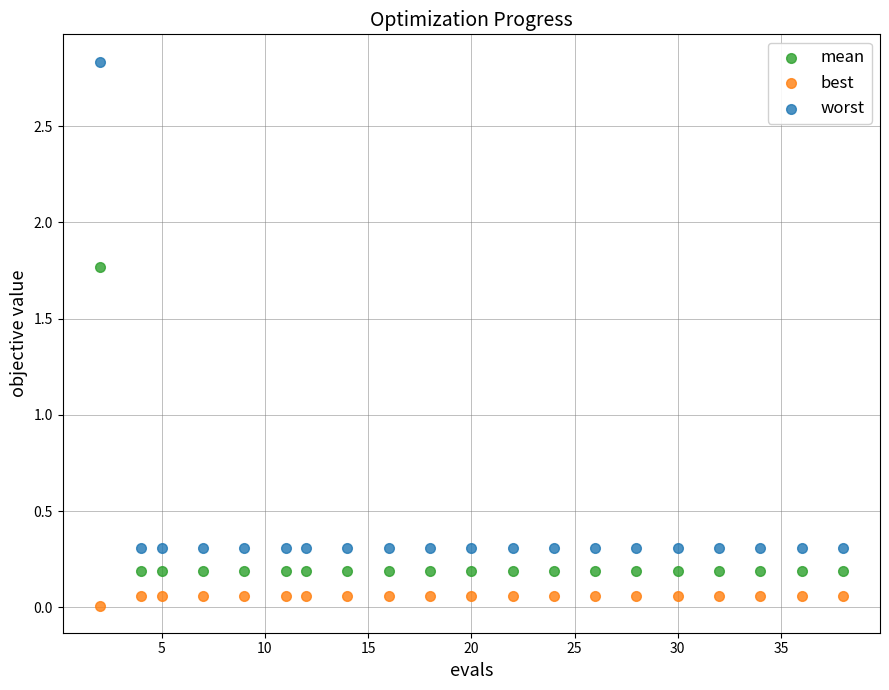

Across all data points, what is the range of X values (max minus min)?

36.0